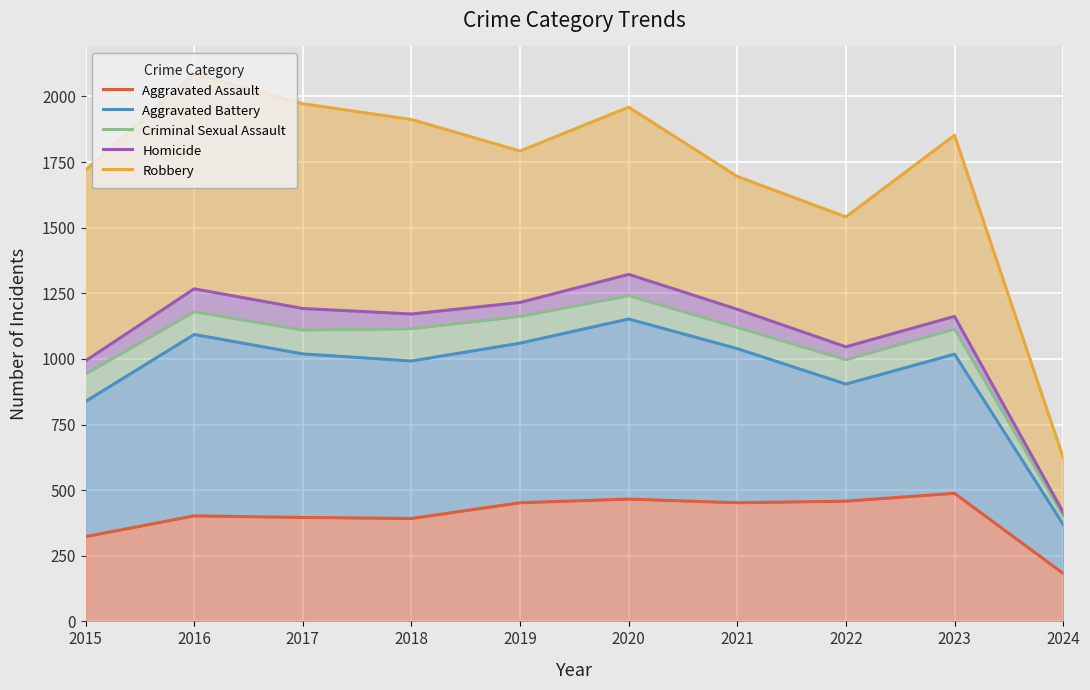

Reading left to right, list all the values displayed in this chart.

Aggravated Assault: 323	402	396	392	452	466	452	458	488	183
Aggravated Battery: 838	1093	1019	992	1060	1152	1039	904	1018	370
Criminal Sexual Assault: 943	1180	1110	1115	1162	1241	1120	997	1114	403
Homicide: 993	1267	1192	1171	1215	1322	1189	1046	1162	416
Robbery: 1719	2086	1972	1912	1792	1959	1695	1541	1852	625